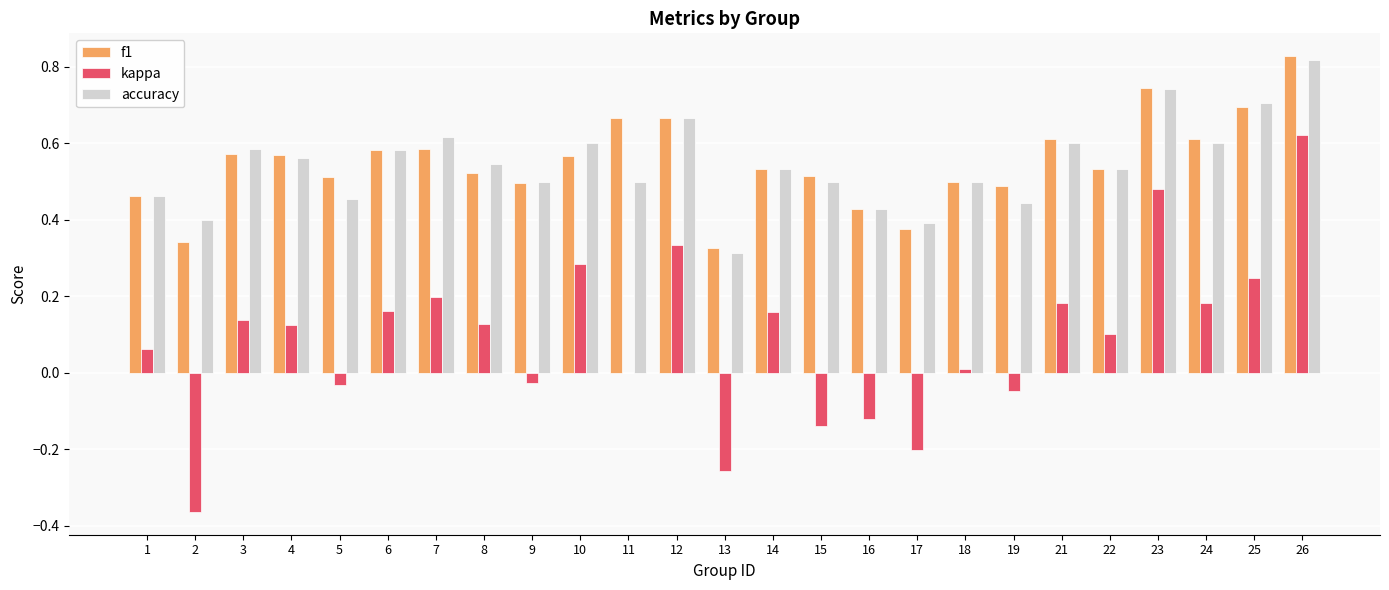

Which series has the largest range (max minus min)?

kappa